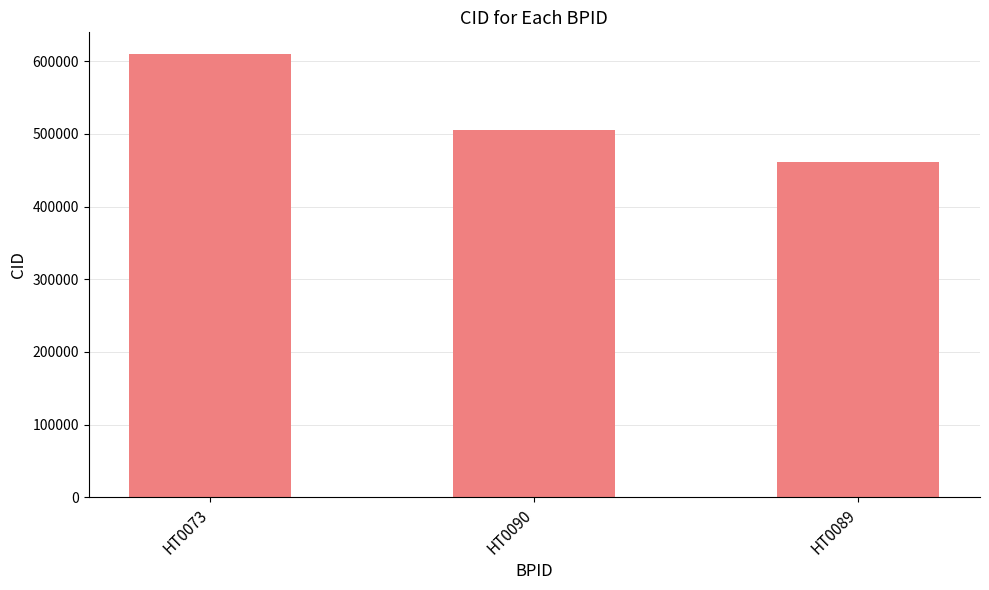

Reading left to right, what are all the values shown in this chart?

609406	505992	461953